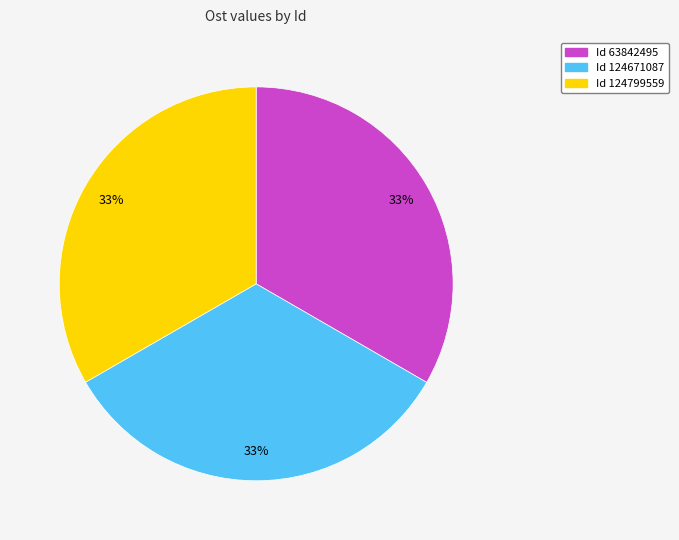

To the nearest percent, what is the average slice percentage?

33%